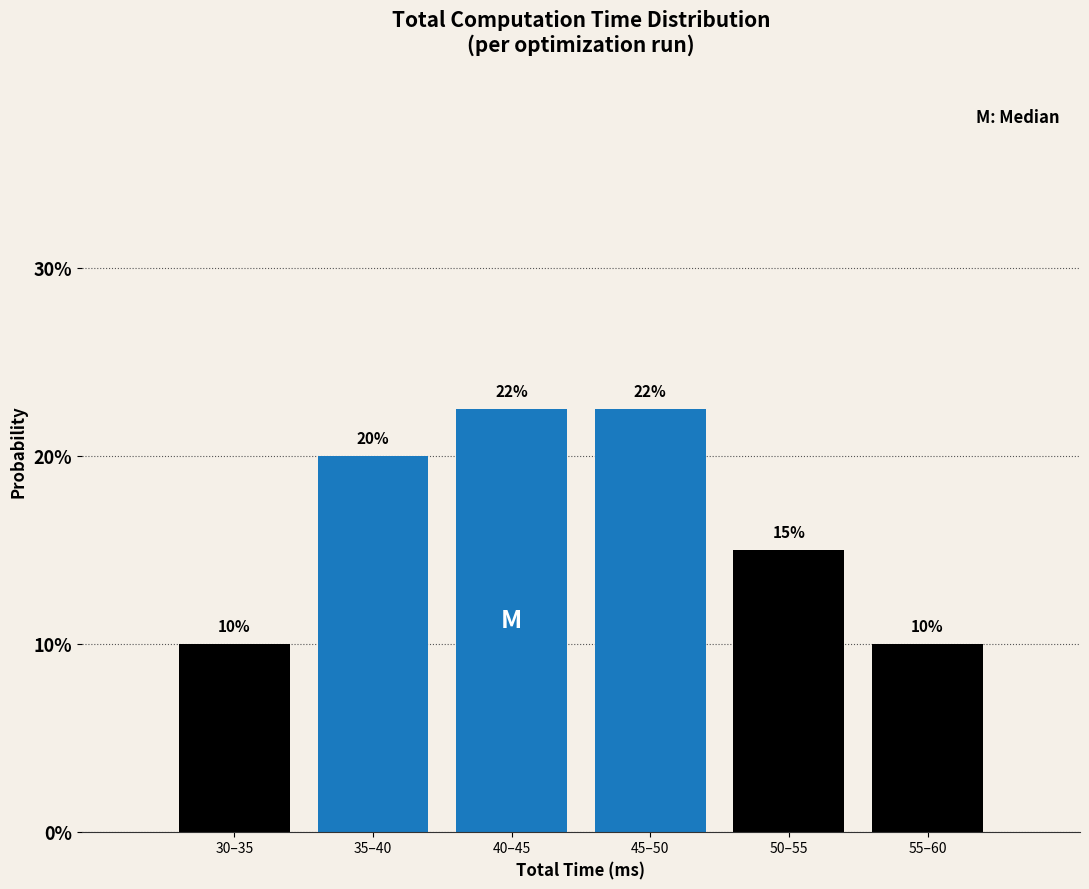

Which has a higher value, 50–55 or 35–40?

35–40